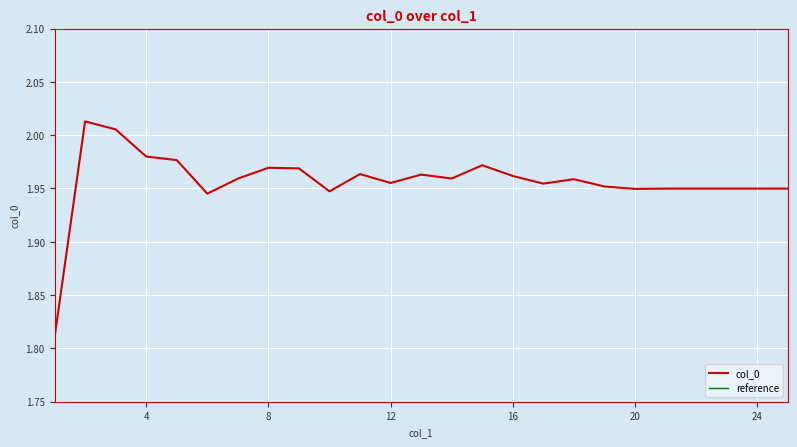

Is this an area chart (filled region under the line)?

No